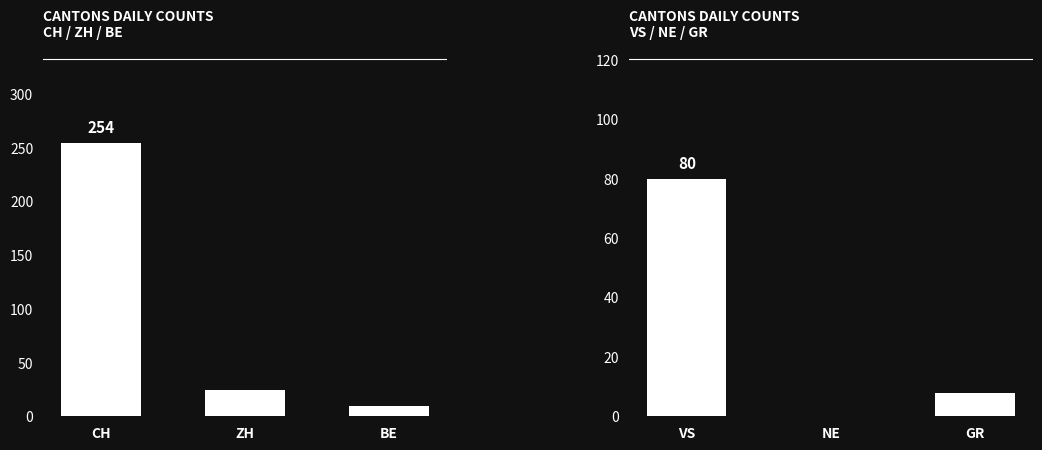

What position from the right is BE?

1